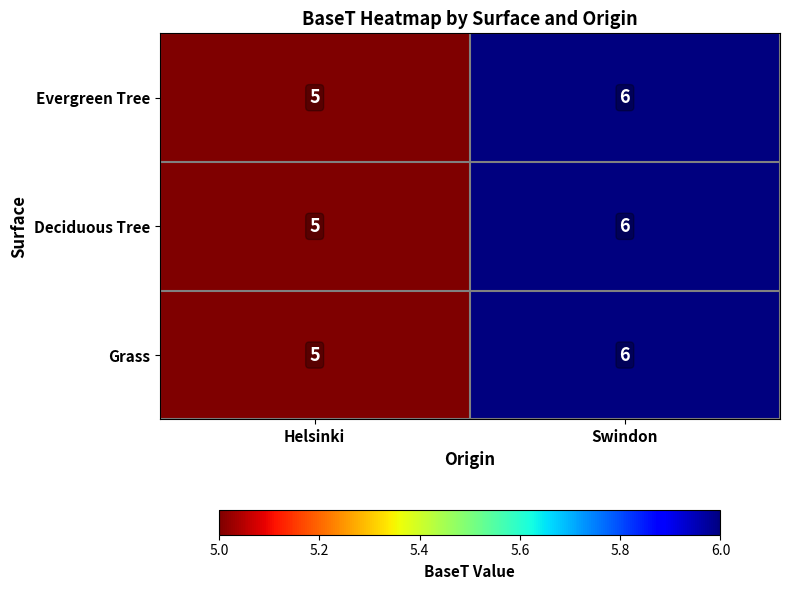

At which category is the sum across all series the highest?

Swindon